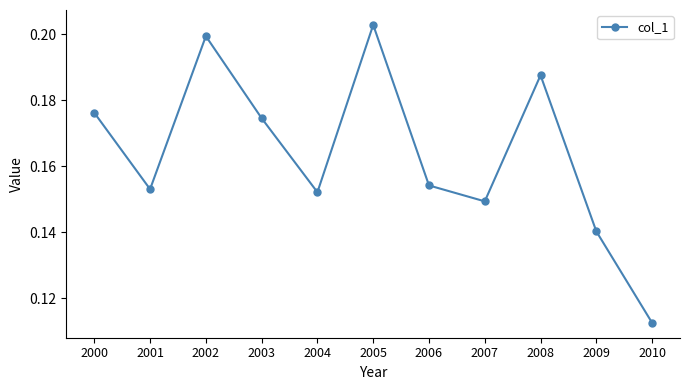

Rank the categories by value from lowest to highest.

2010, 2009, 2007, 2004, 2001, 2006, 2003, 2000, 2008, 2002, 2005